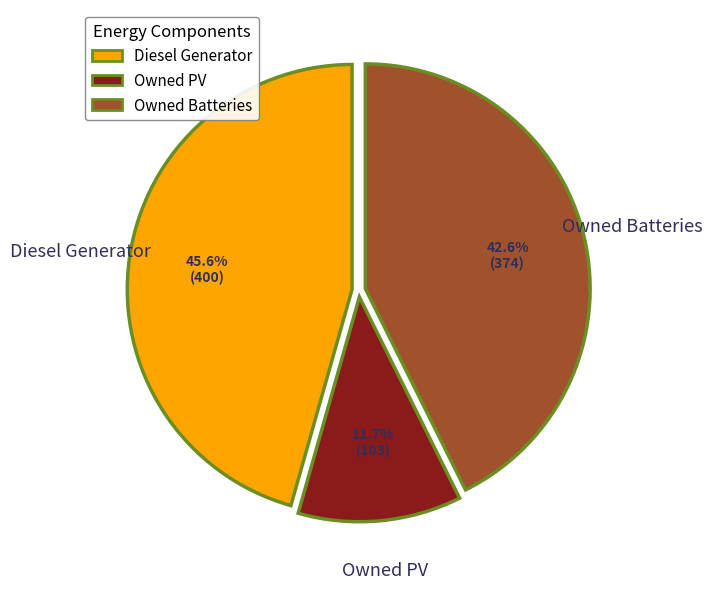

What percentage is the Owned PV slice, to the nearest percent?

12%